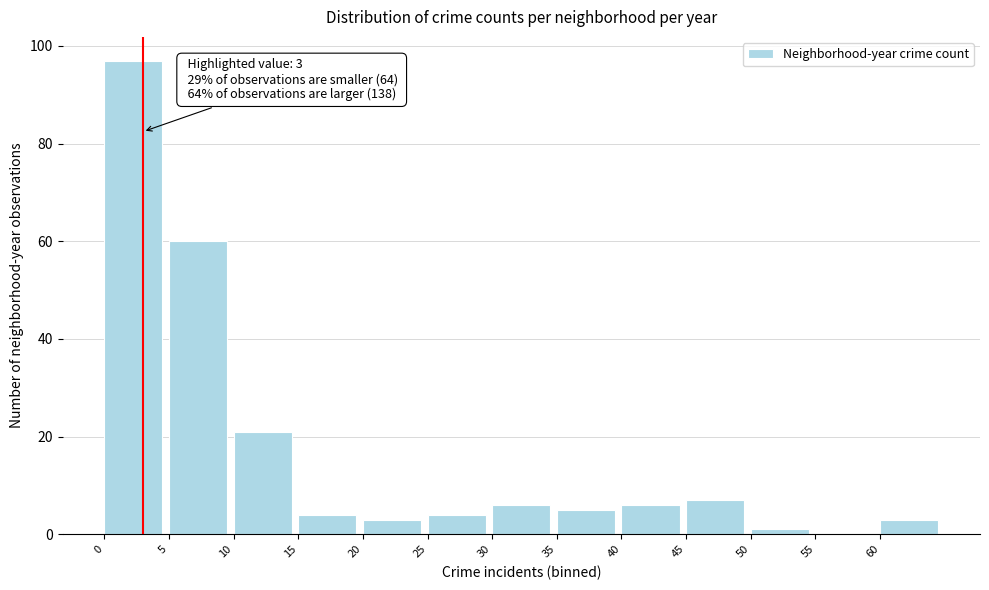

Over which range of the x-axis is the bar tallest?

0 to 5